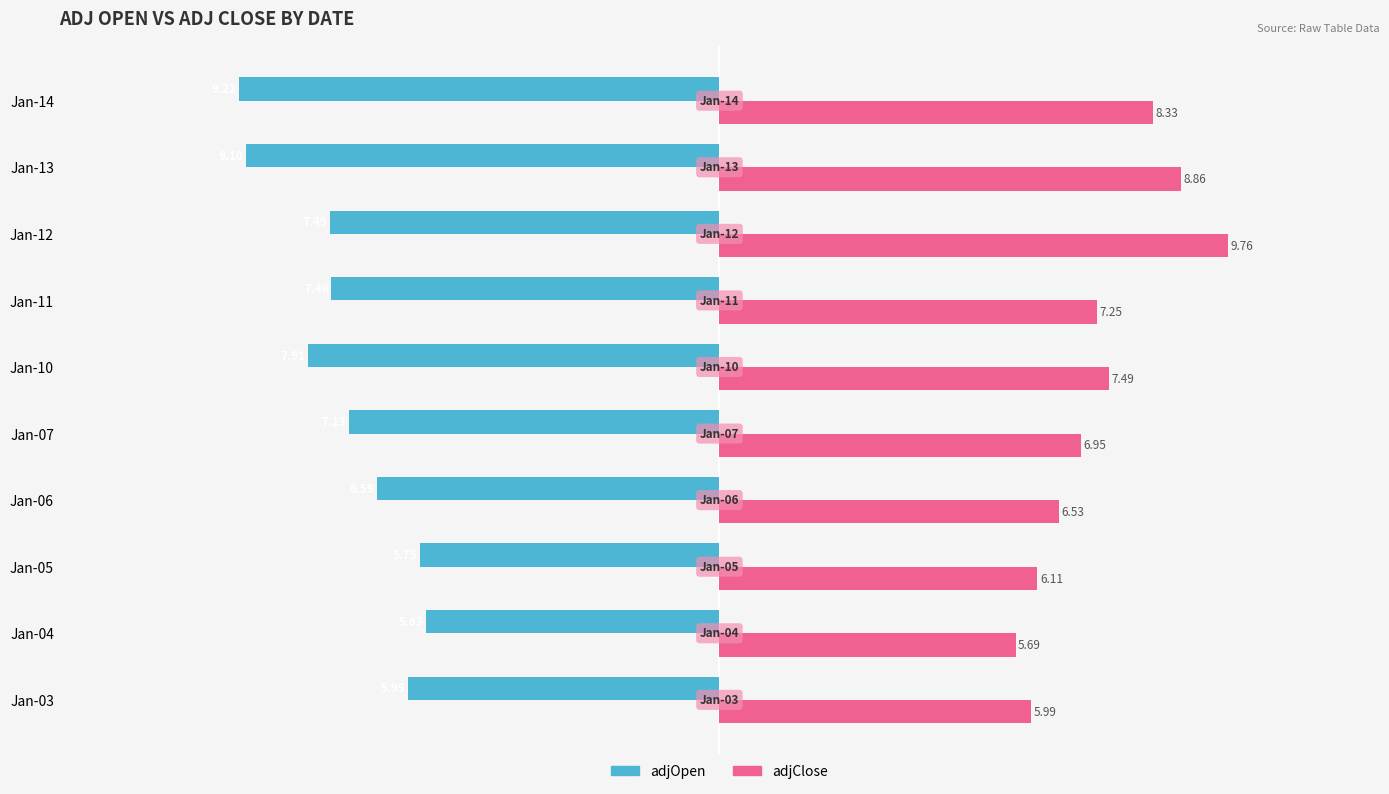

Rank the categories by adjClose value from lowest to highest.

Jan-04, Jan-03, Jan-05, Jan-06, Jan-07, Jan-11, Jan-10, Jan-14, Jan-13, Jan-12